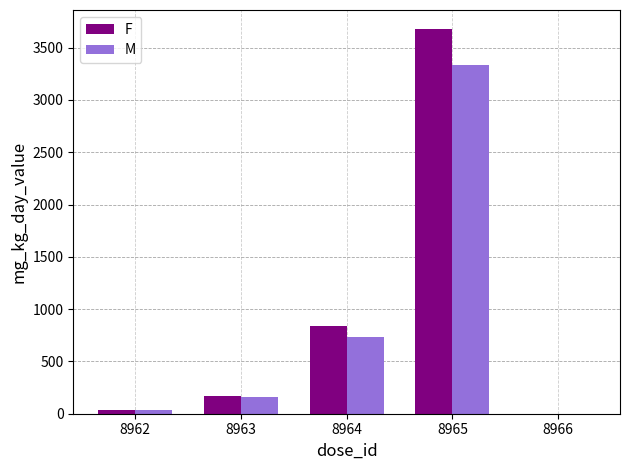

The M series shows 3333 at 8965. True or false?

True